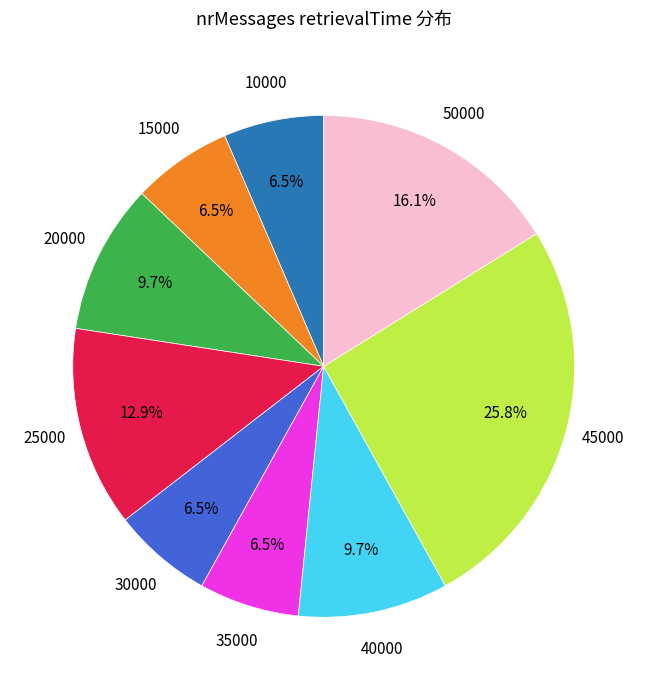

Is there a majority slice in this chart?

No